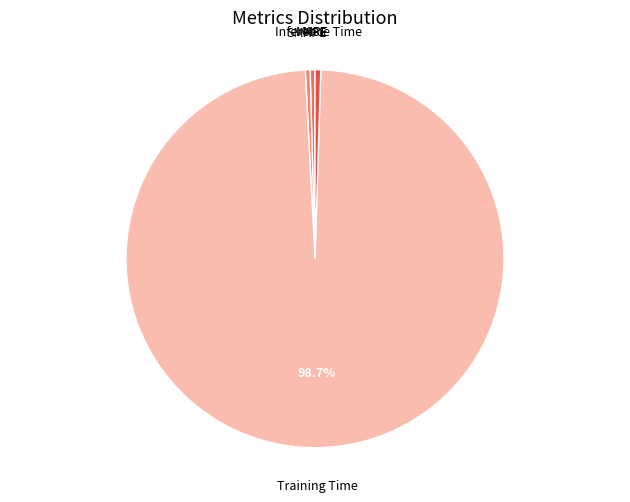

Which slice is the largest?

Training Time